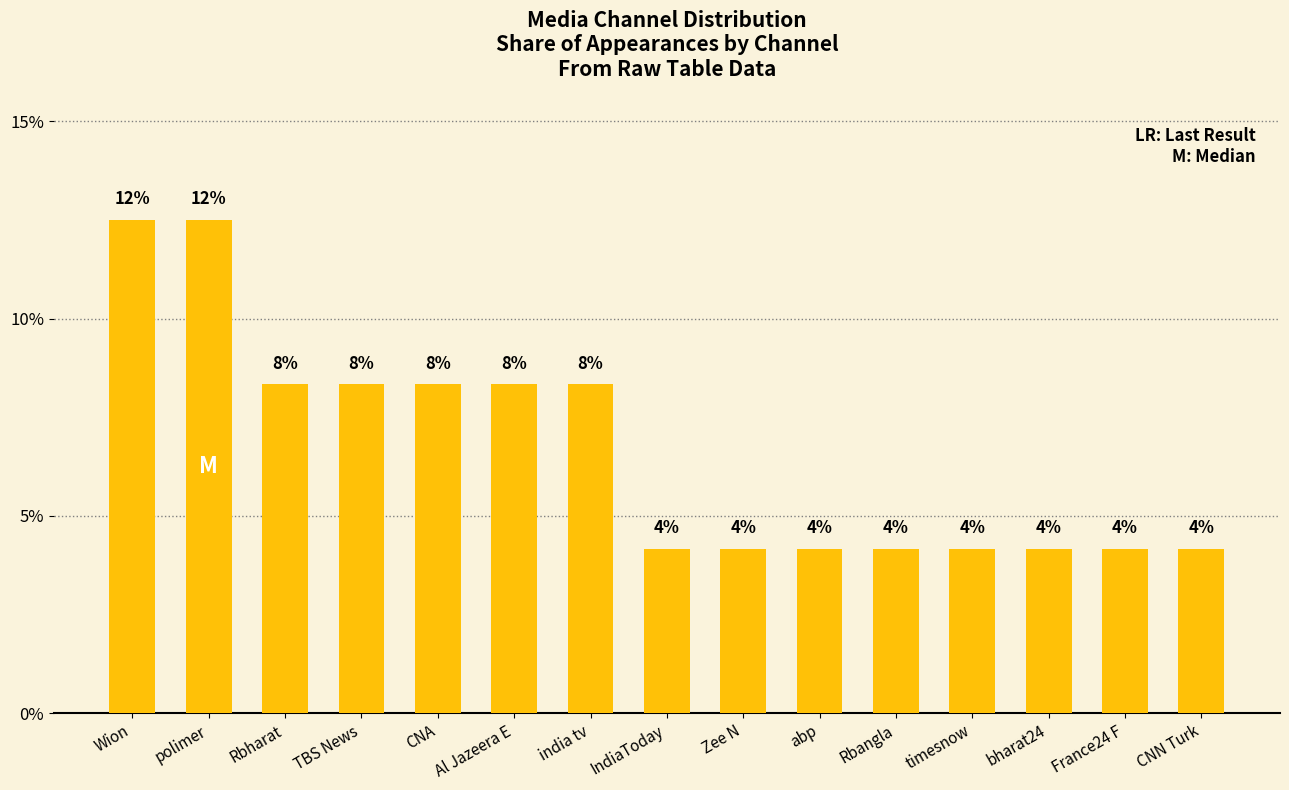

What position from the right is timesnow?

4